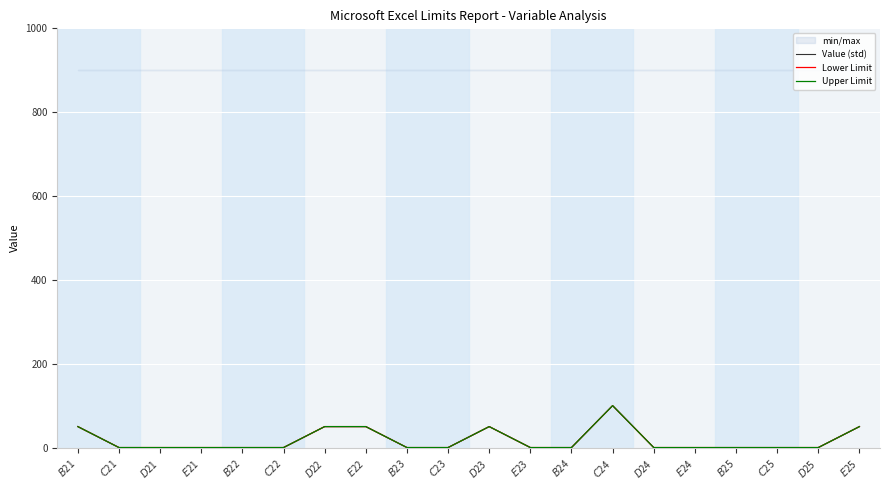

Is it true that Lower Limit equals 0 at $C$25?

True